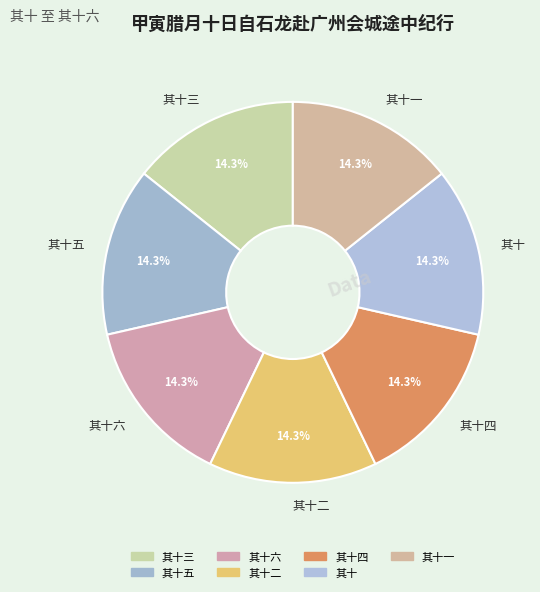

How many segments does this pie chart have?

7